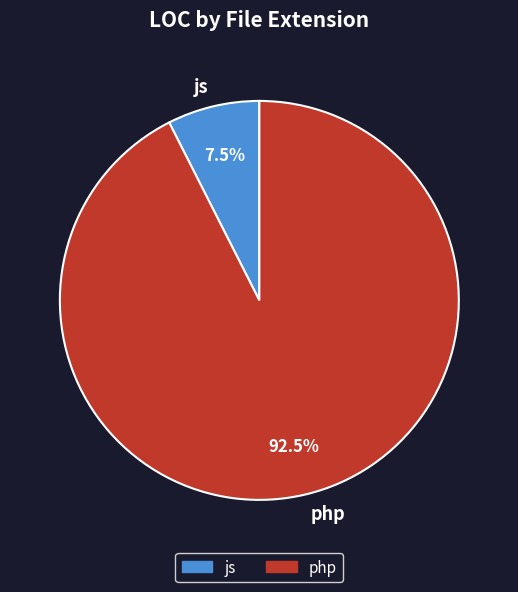

How many segments does this pie chart have?

2